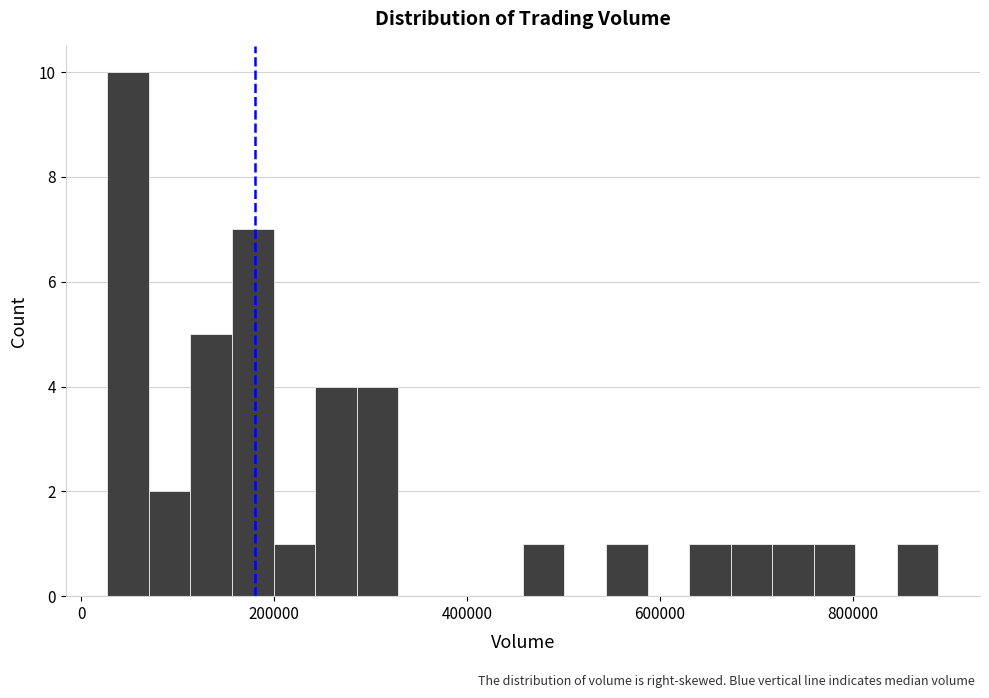

Read against the x-axis, roughly where is the centre of the tallest bar?

40000